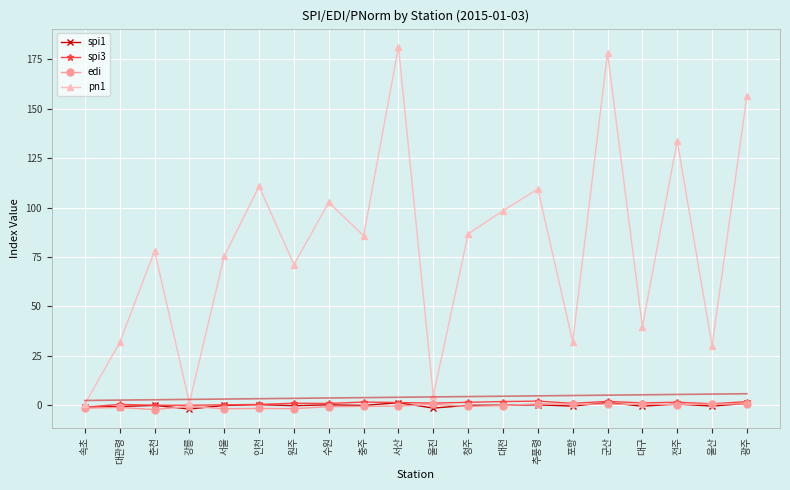

What is the greatest value displayed?

181.4